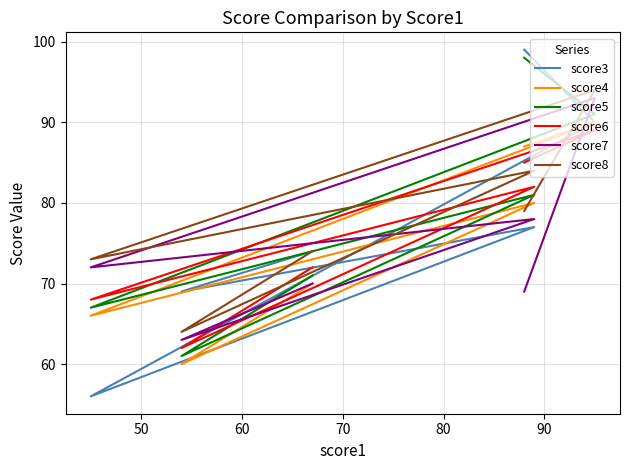

Is the value of score6 at 80 greater than the value of score7 at 90?

No